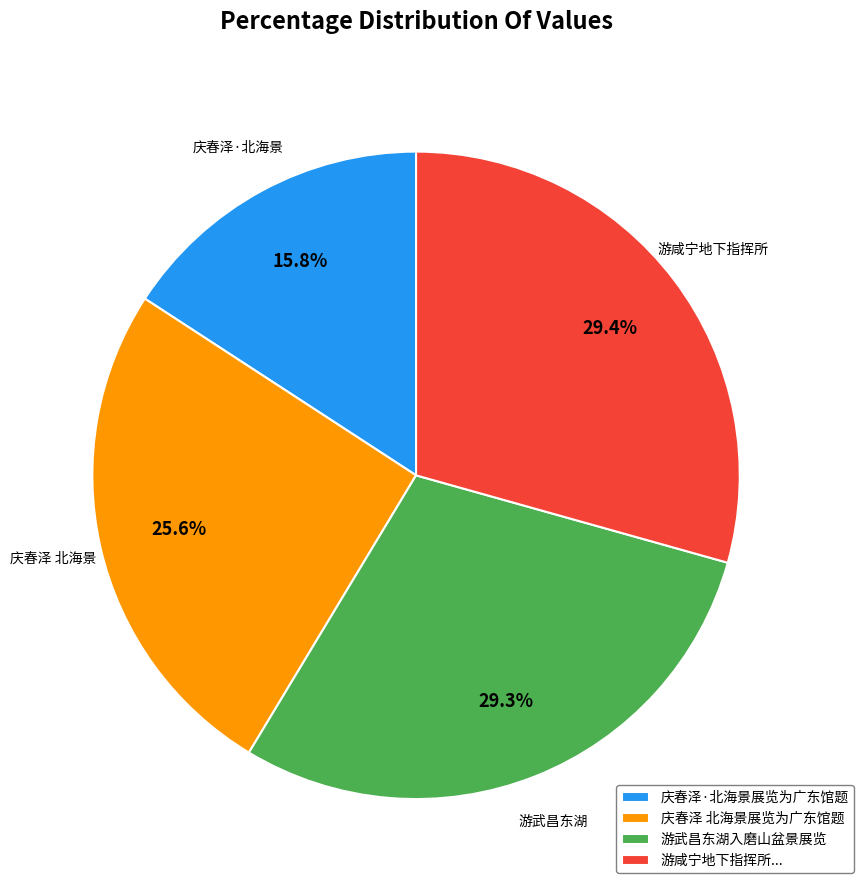

To the nearest percent, what is the average slice percentage?

25%